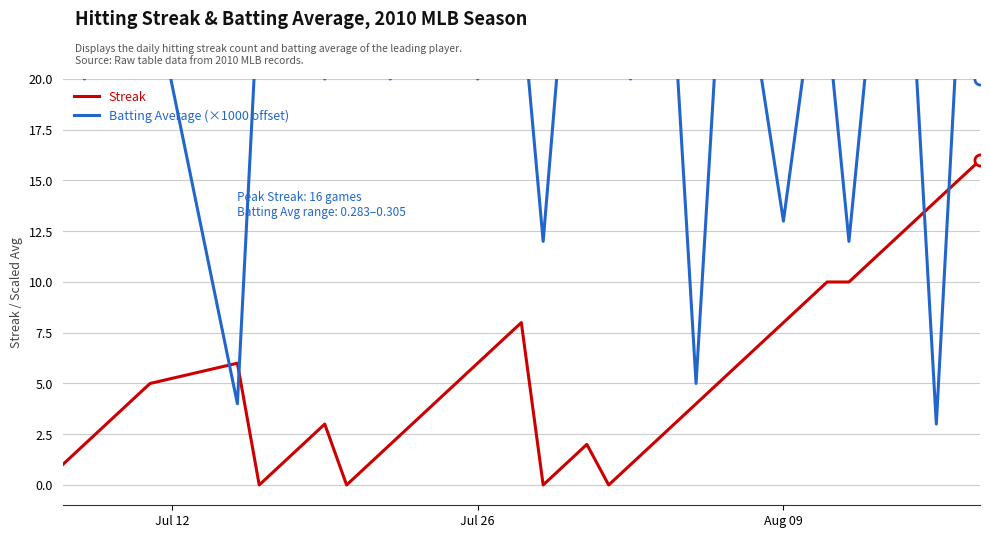

What is the maximum value for Streak?

16